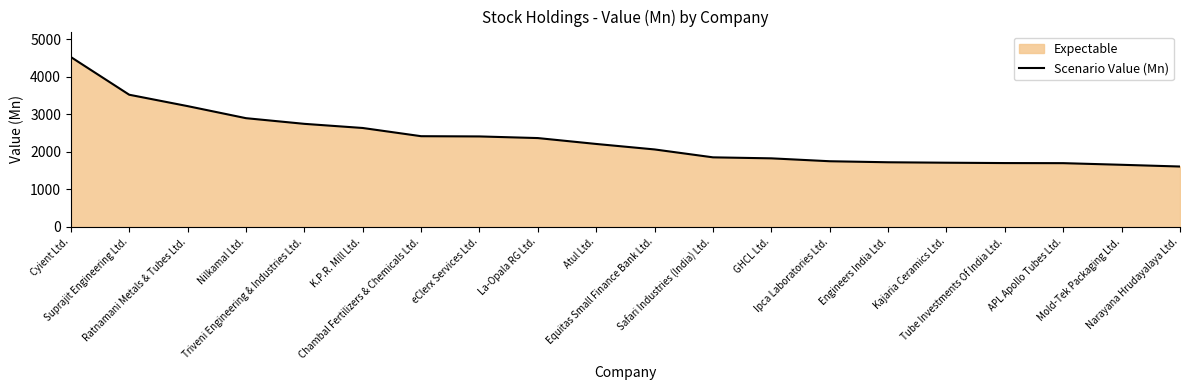

Read the value at Mold-Tek Packaging Ltd..

1655.5